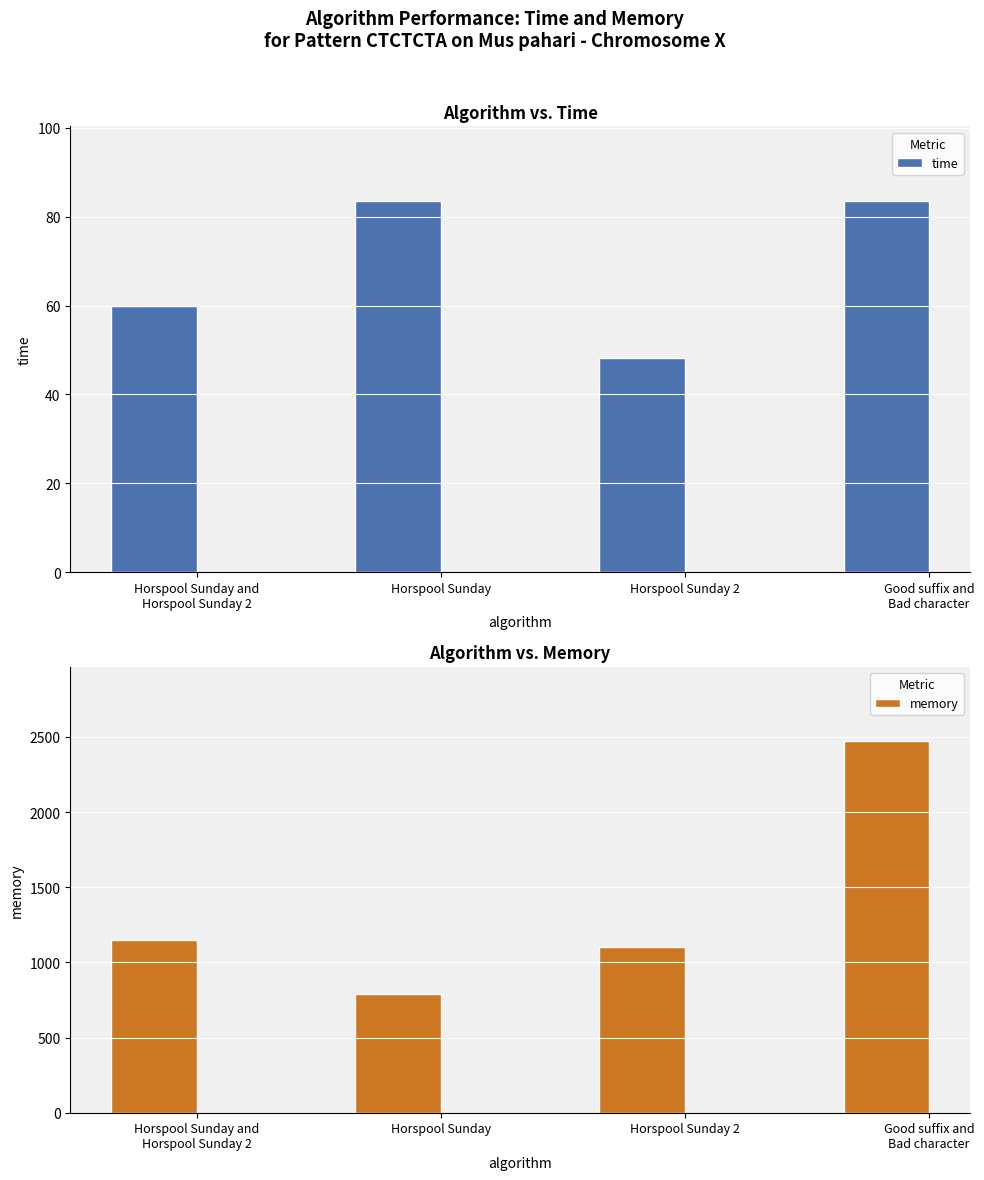

Rank the series at Horspool Sunday from highest to lowest value.

memory, time